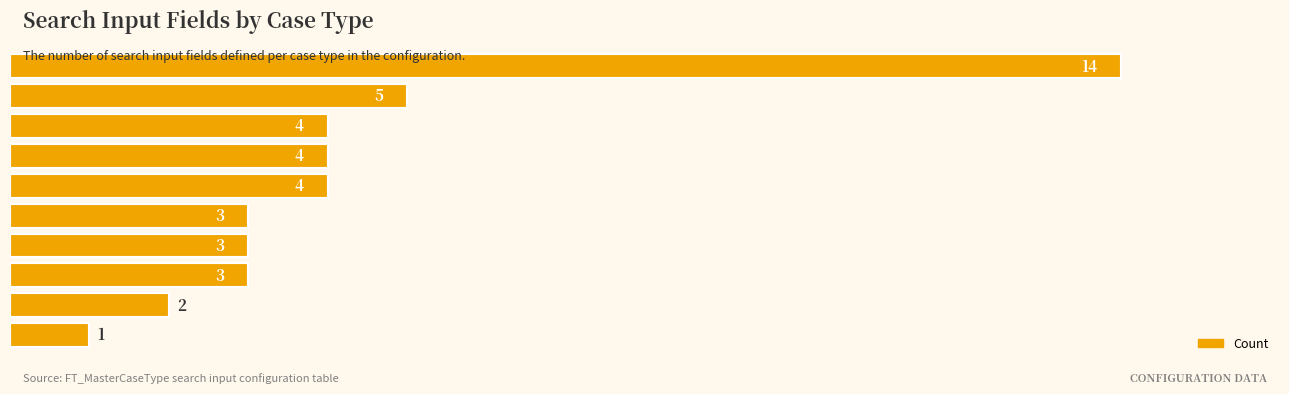

What is the smallest value displayed?

1